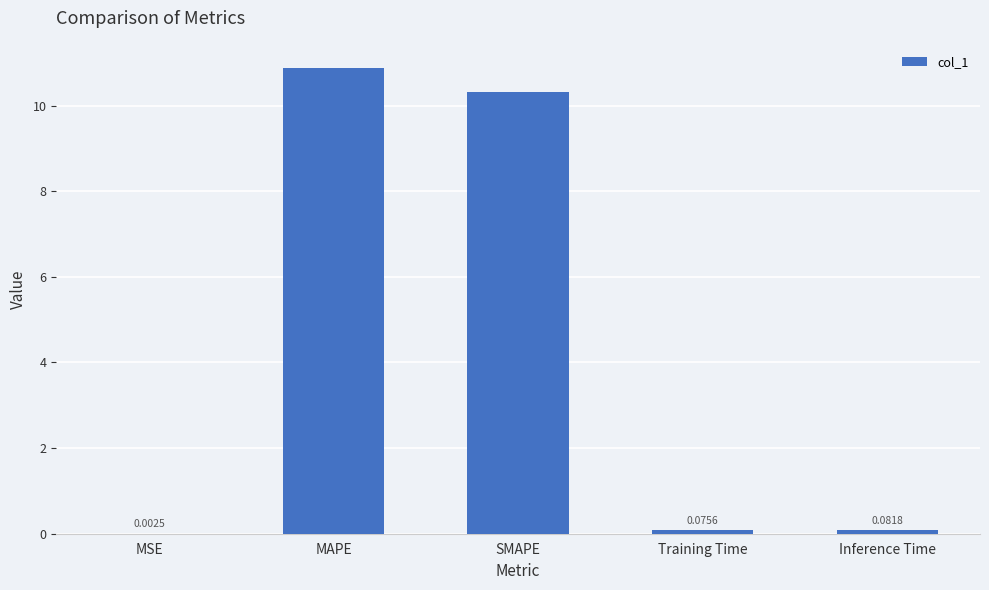

Count the number of categories in the chart.

5